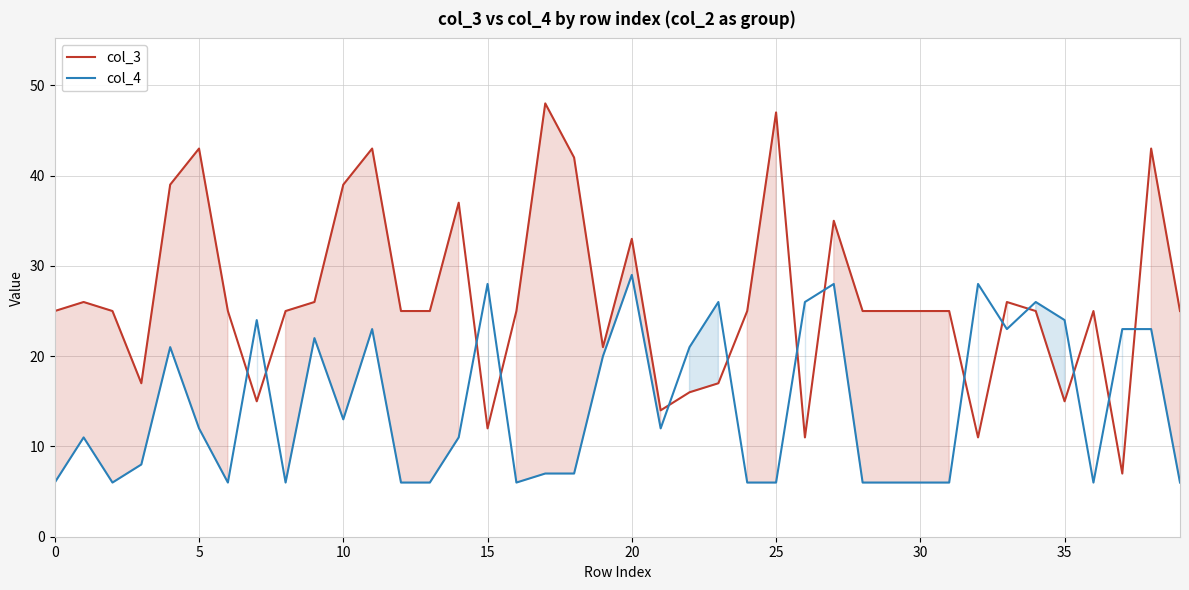

True or false: col_4 and col_3 intersect in this chart.

True